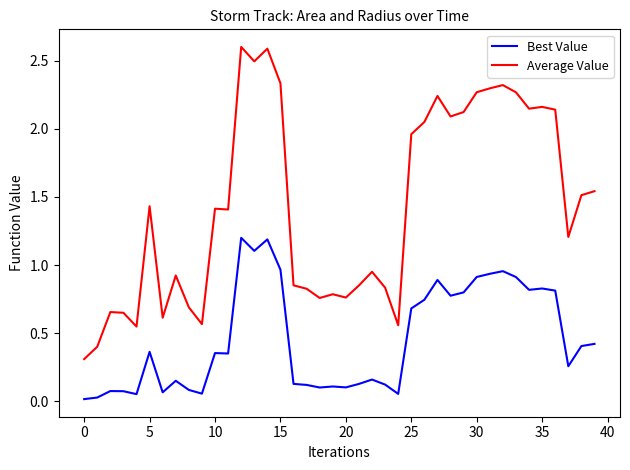

What is the maximum value shown in the chart?

2.6